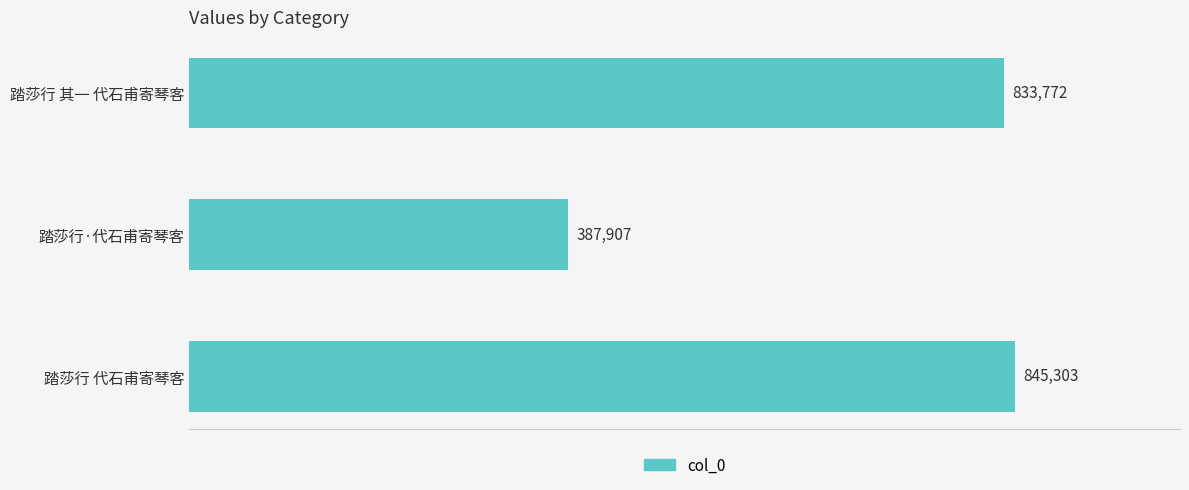

Does the chart contain any negative values?

No